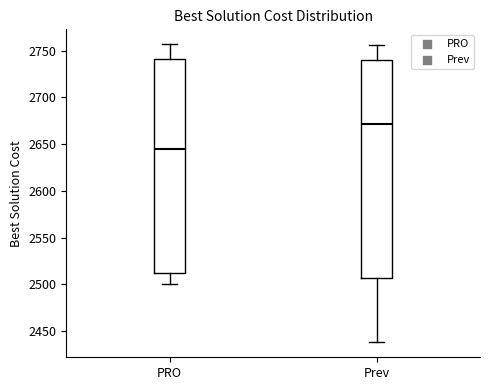

Where does the lower whisker of the box for PRO end on the y-axis? The values are not printed on the chart, so give them approximately, as read against the axis.

2500